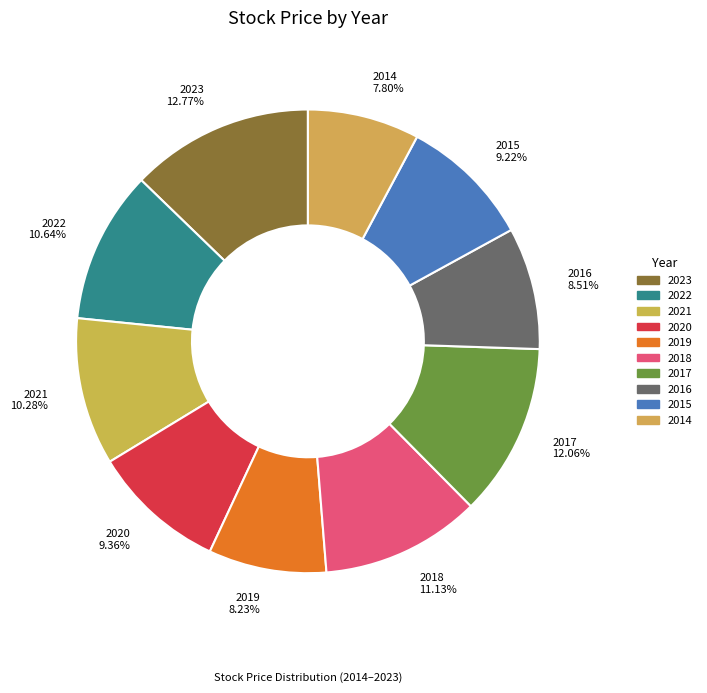

How many slices are in this pie chart?

10